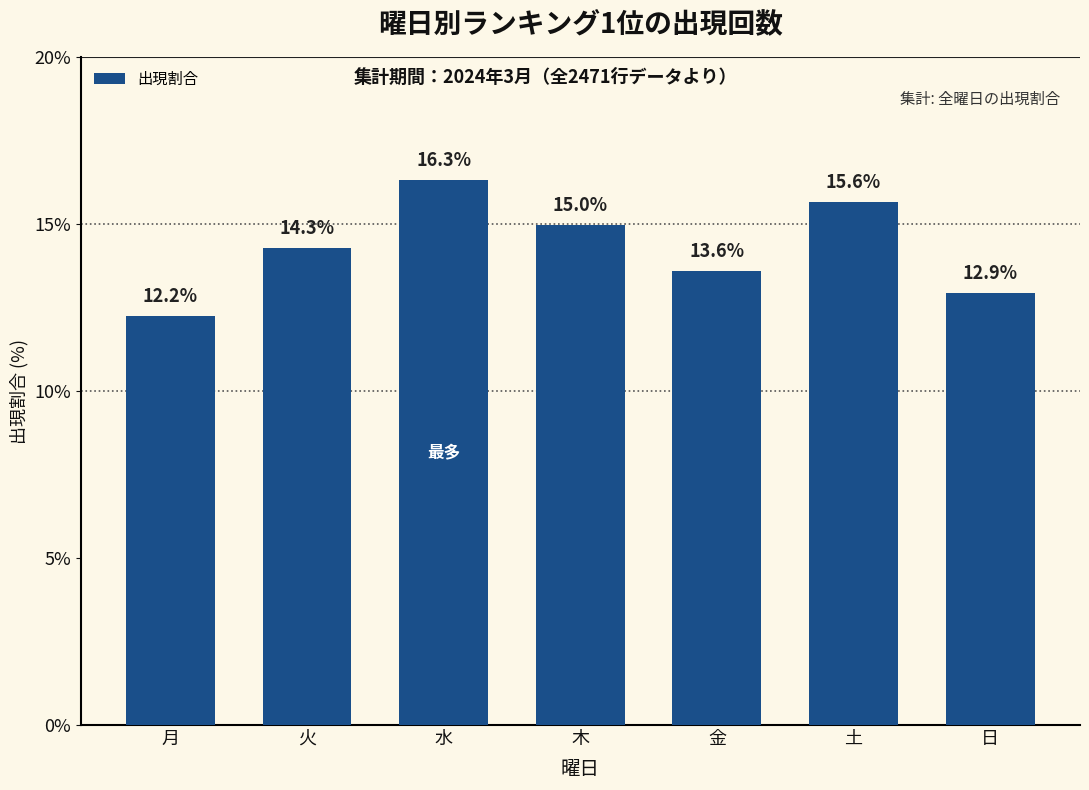

Does the chart contain stacked bars?

No